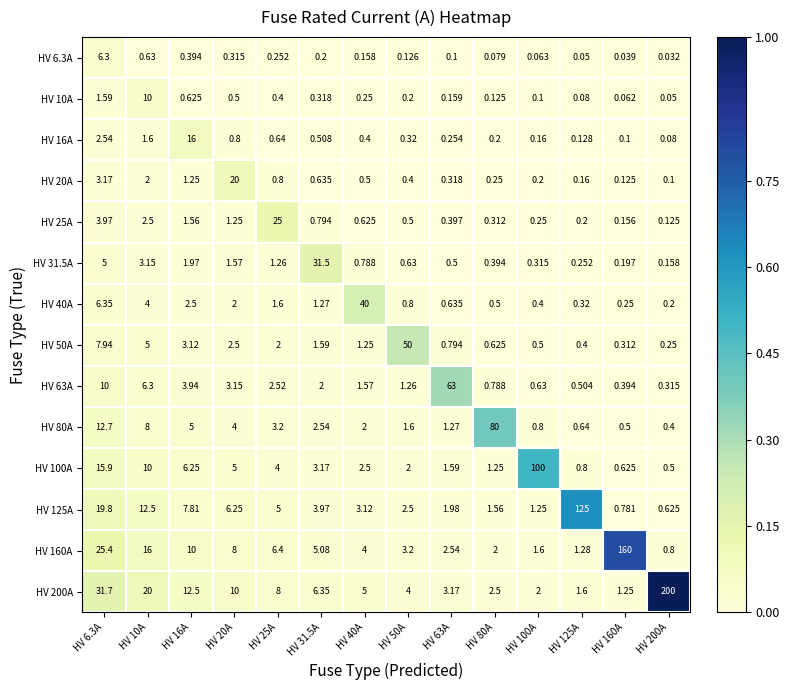

How many data points does each series have?

14